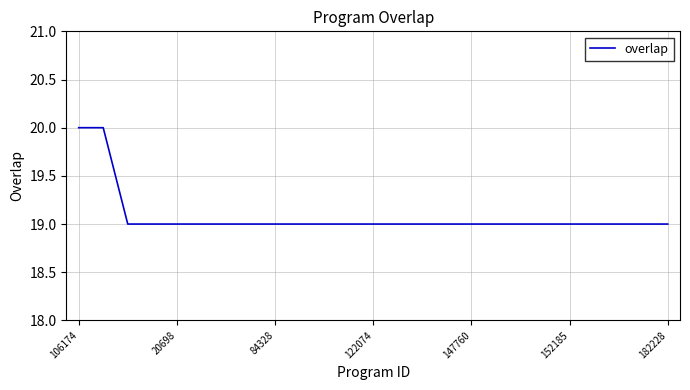

What is the smallest value displayed?

19